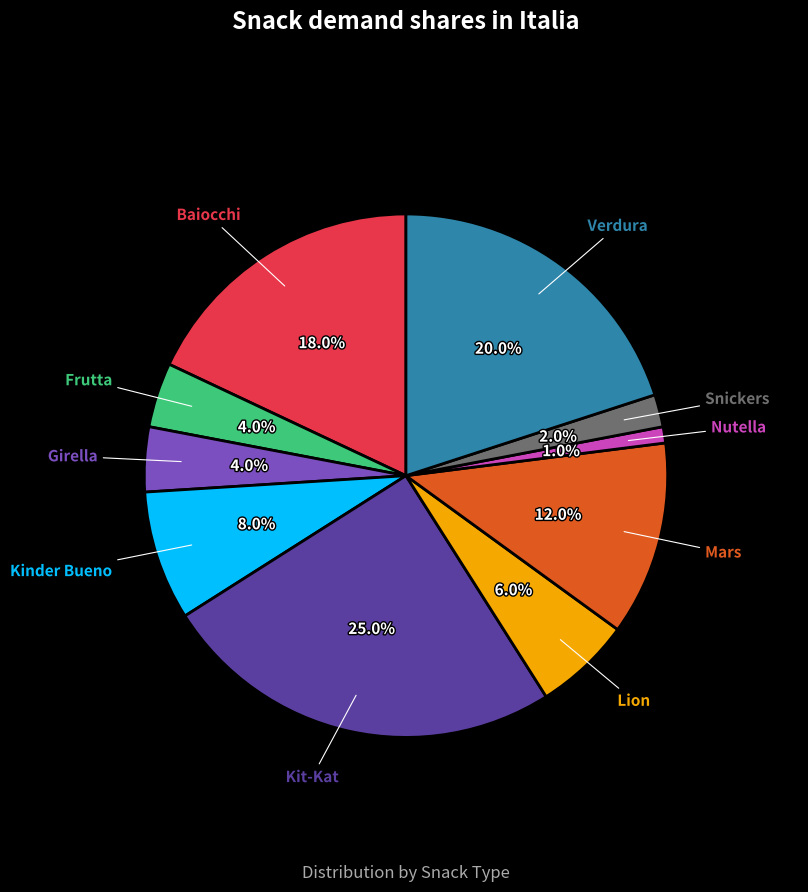

Count the number of slices in the pie.

10